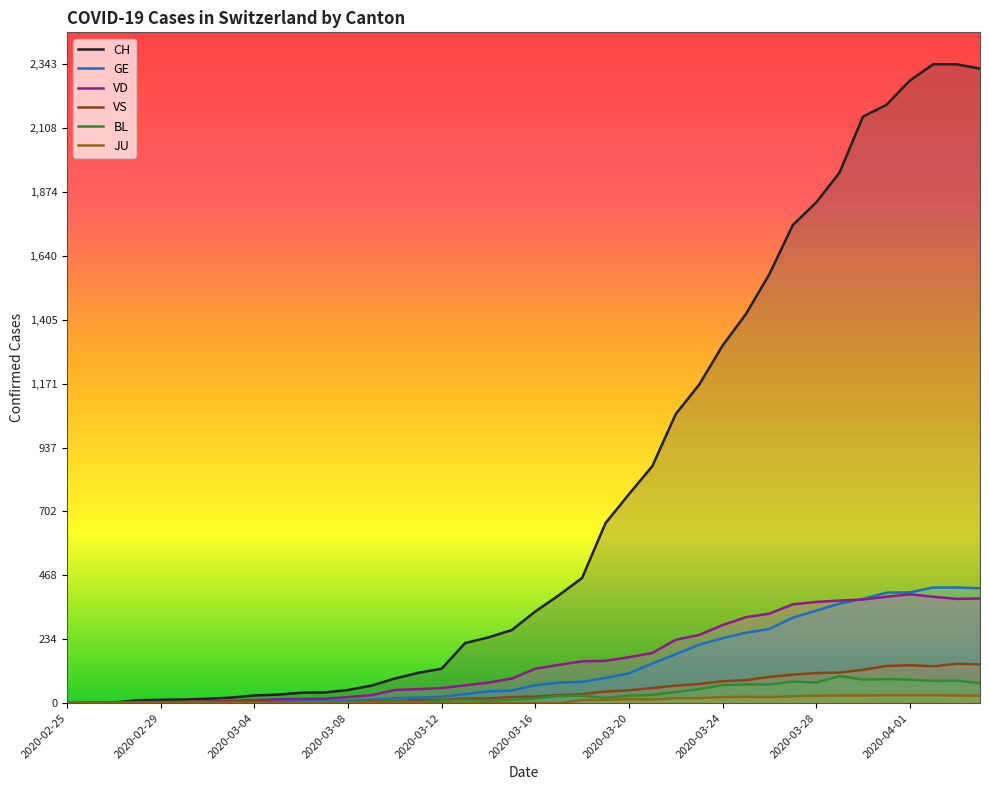

Which series changed the most between 2020-03-18 and 2020-03-23?

CH